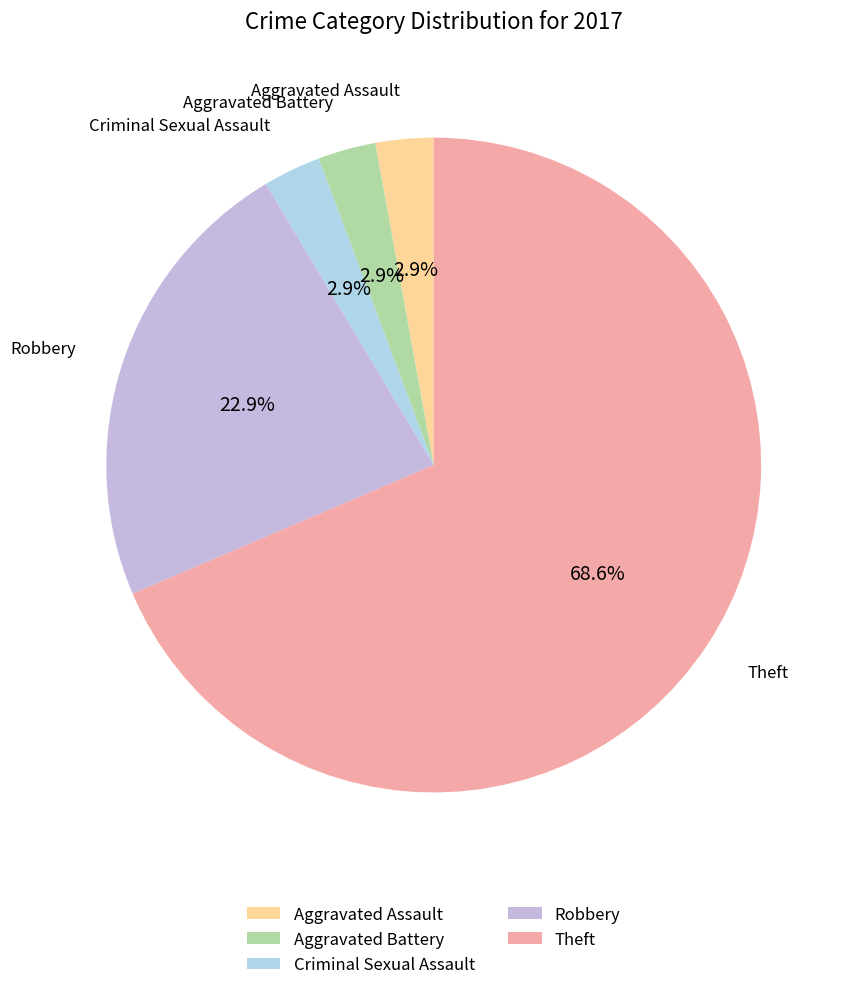

Which has a higher value, Criminal Sexual Assault or Robbery?

Robbery